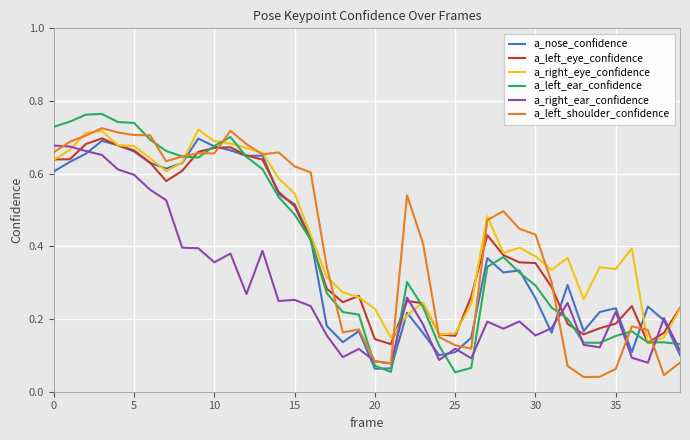

After their last crossing, which series has the higher values: a_nose_confidence or a_left_shoulder_confidence?

a_nose_confidence